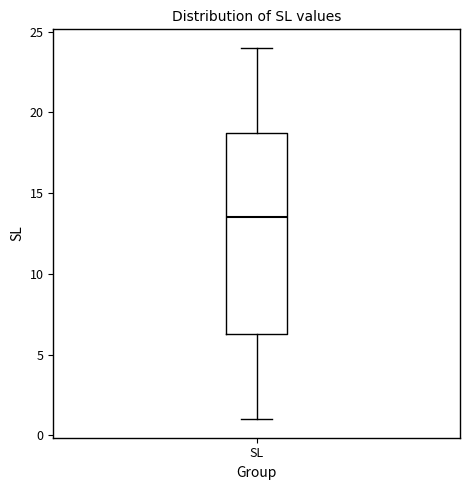

Read this box plot against the y-axis: the position of the median line, the range covered by the box, and the ends of both whiskers. The values are not printed on the chart, so give them approximately, as read against the axis.

median 13.5, box 6.5 to 19.0, whiskers 1.0 to 24.0